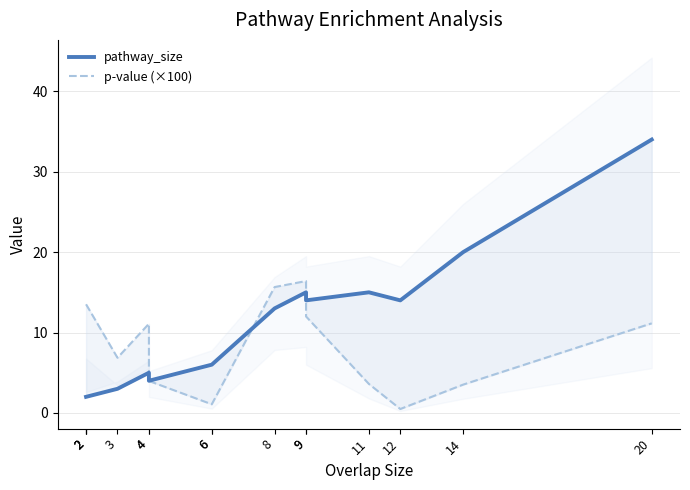

Rank the series at 2 from highest to lowest value.

p-value (×100), pathway_size